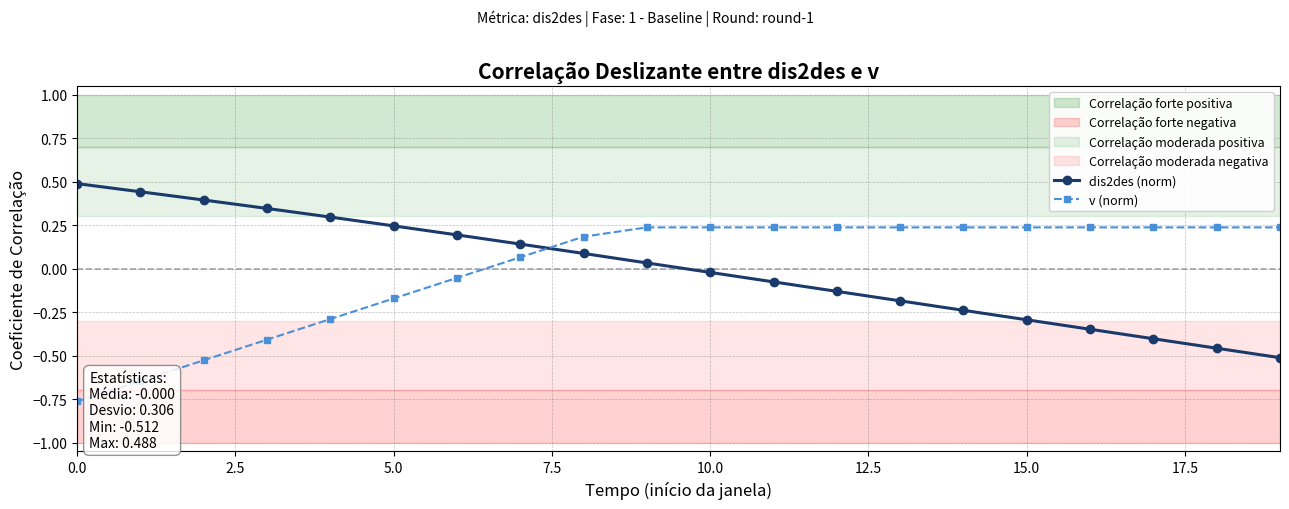

The v (norm) series shows 0.4 at 10.0. True or false?

False